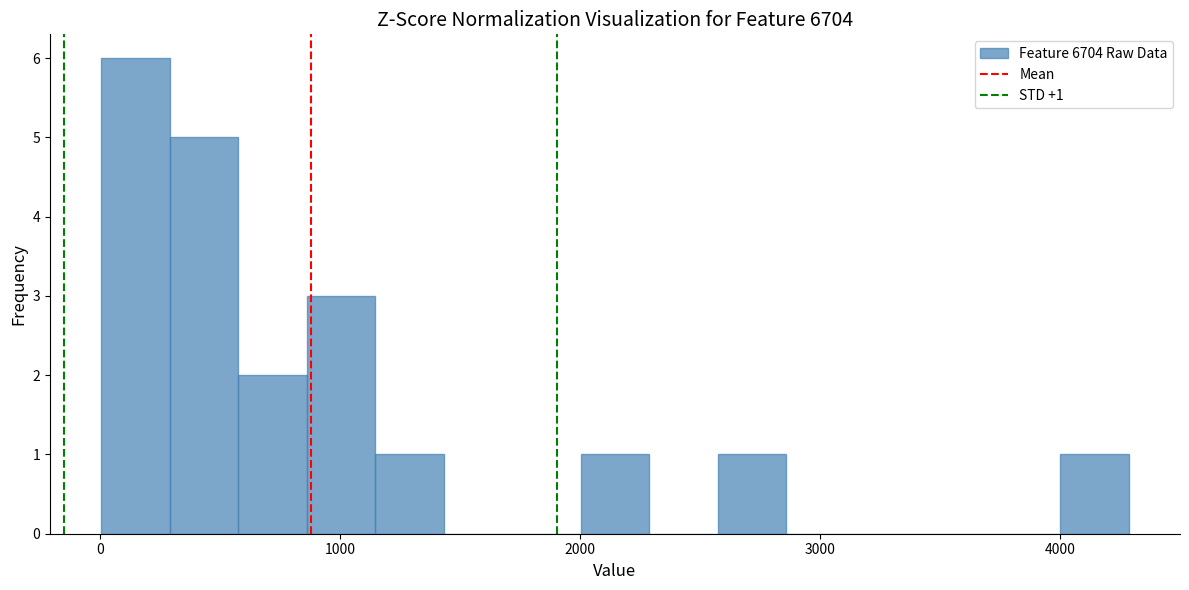

Read against the x-axis, roughly where is the centre of the tallest bar?

100